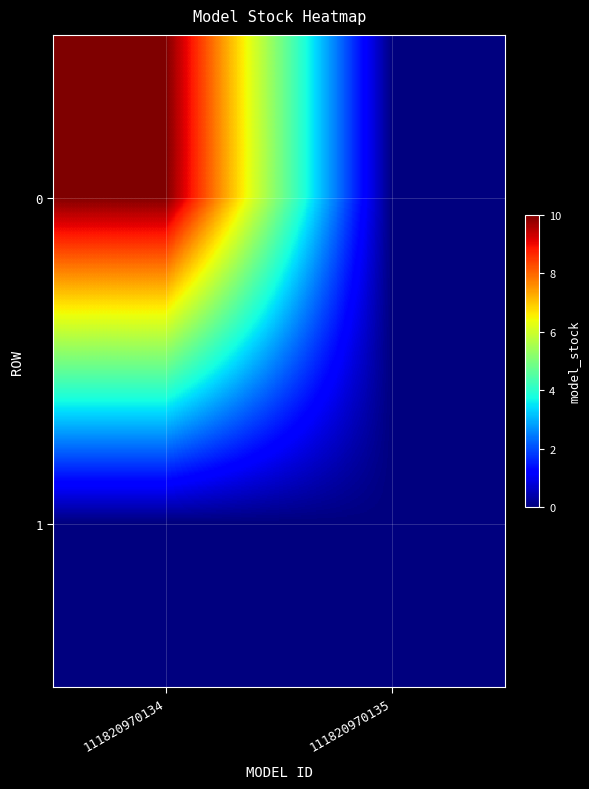

List the series in order of their overall mean, lowest first.

1, 0